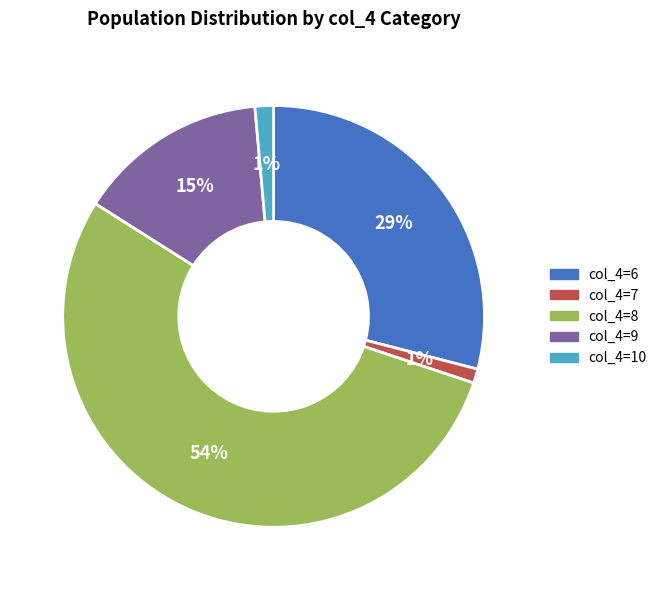

How many slices are in this pie chart?

5